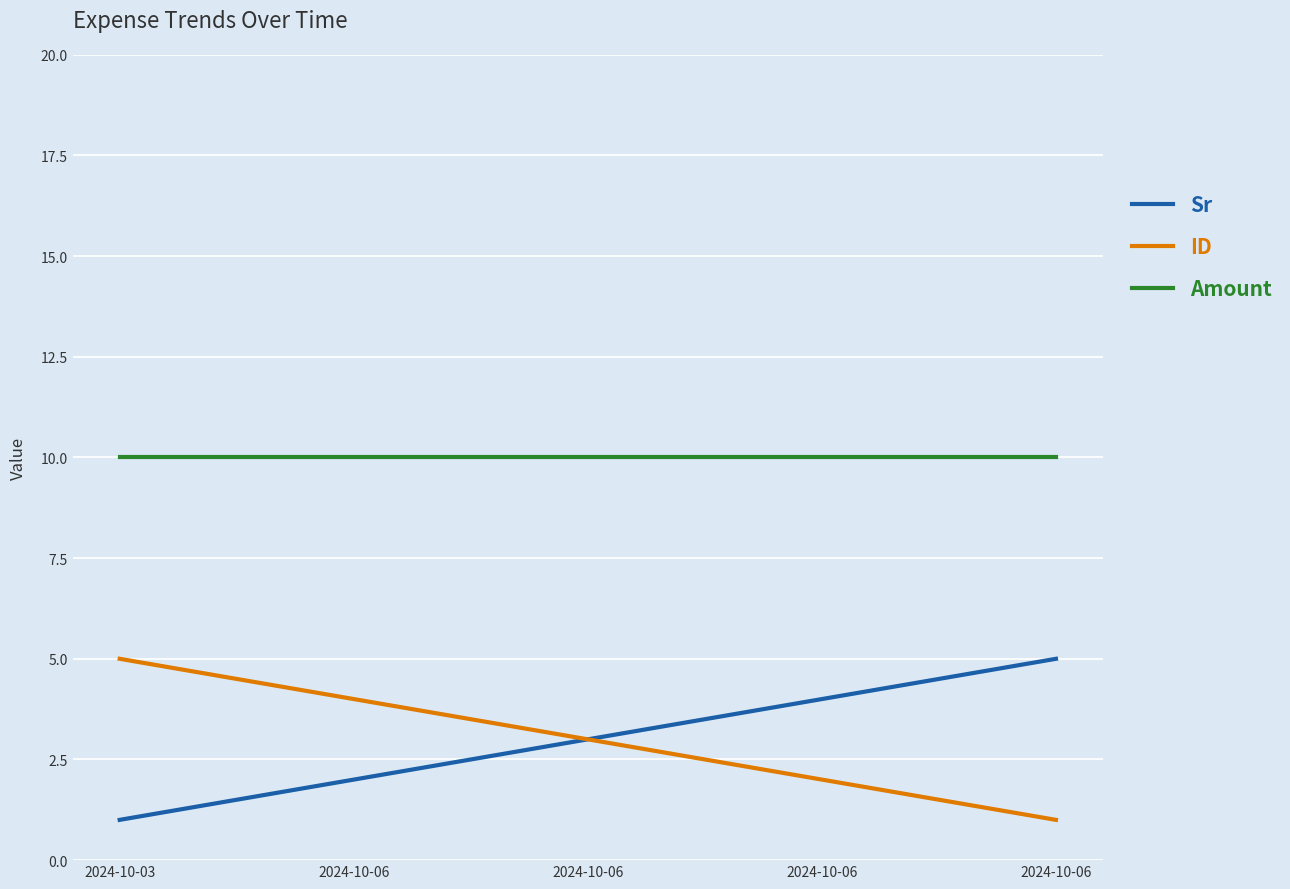

Does the chart display data point markers on the line(s)?

No